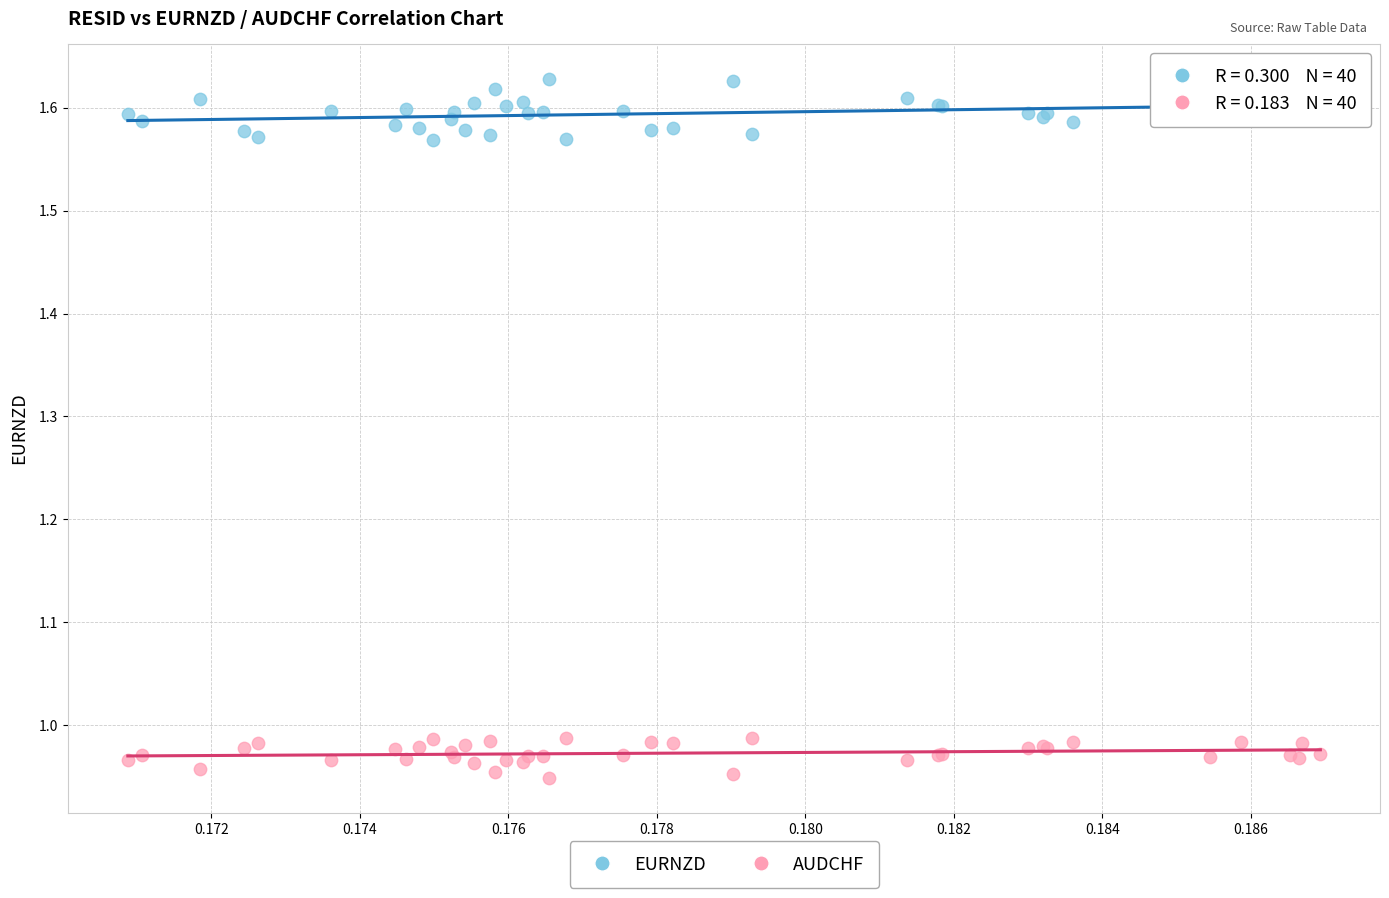

Which series reaches the maximum Y coordinate?

EURNZD